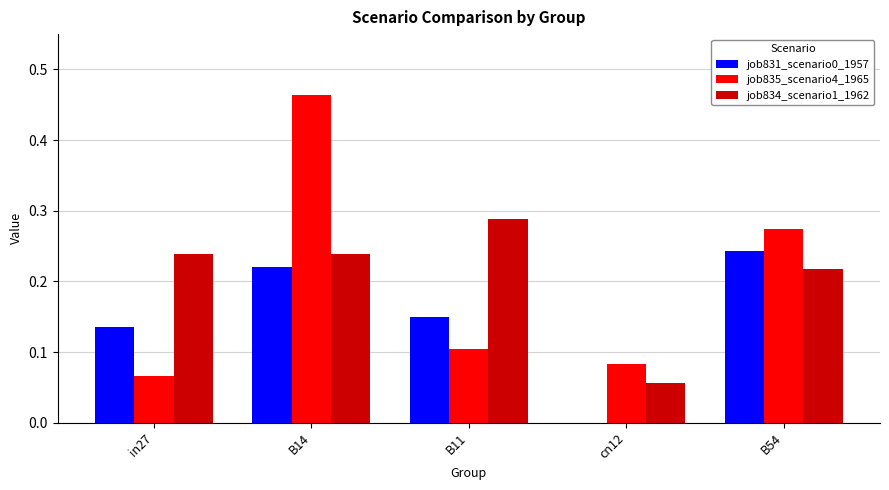

At which label is job834_scenario1_1962 closest to 0?

cn12